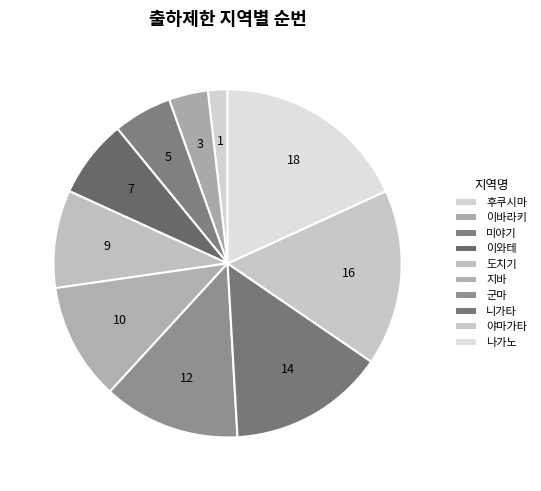

How many segments does this pie chart have?

10